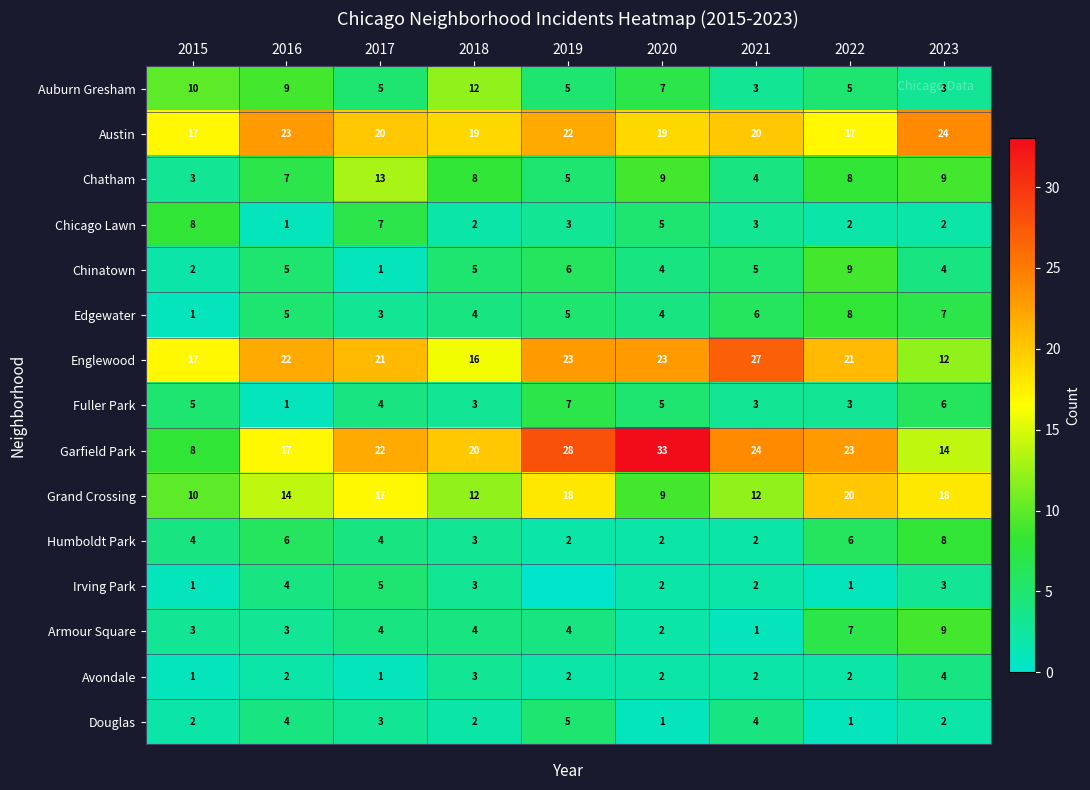

True or false: Englewood has a value of 23 at 2020.

True